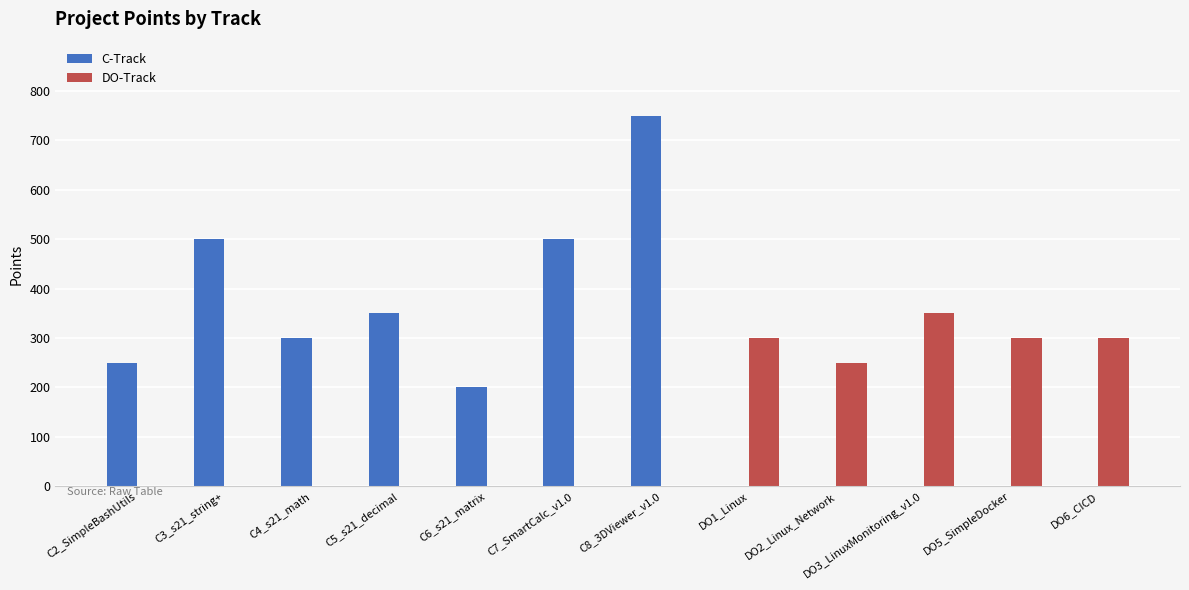

Which series changed the most between C3_s21_string+ and C8_3DViewer_v1.0?

C-Track